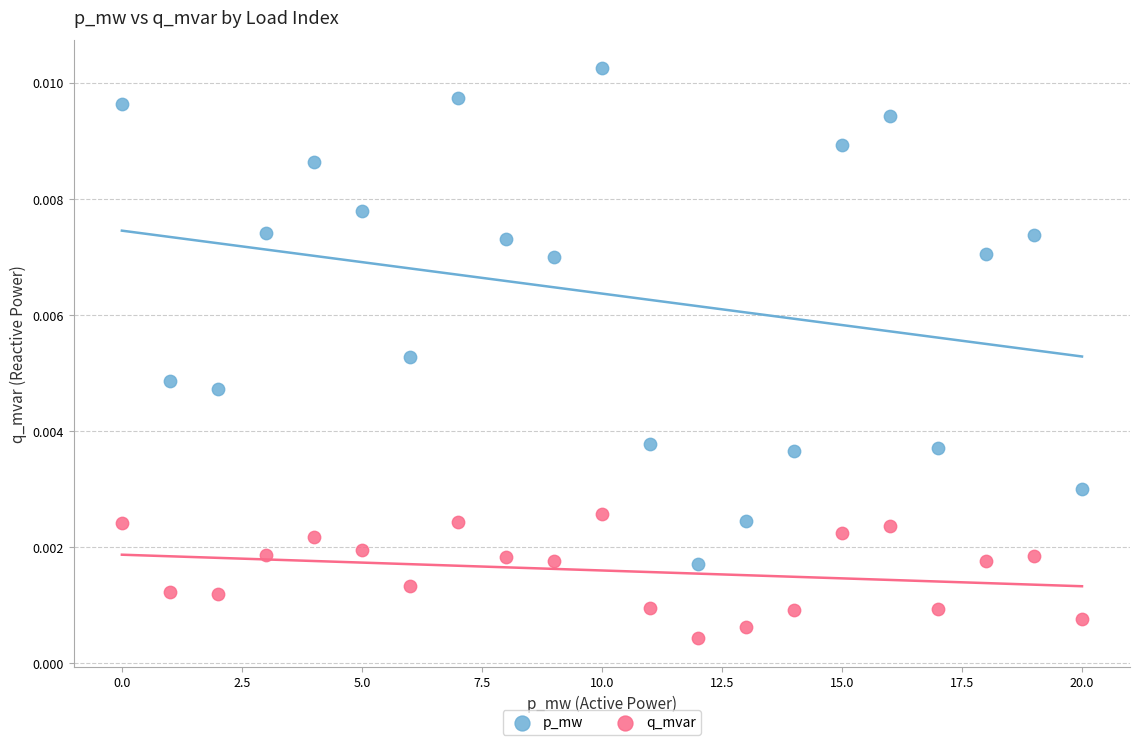

What are all the series names shown in the legend?

p_mw, q_mvar